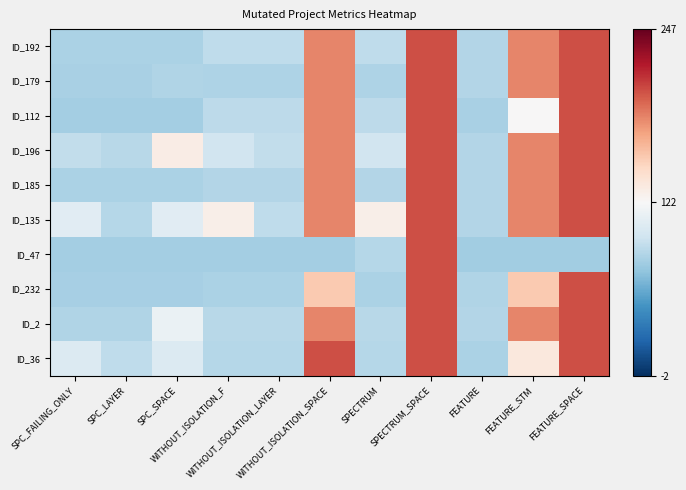

What is the total value across all series at SPC_FAILING_ONLY?

-6.9